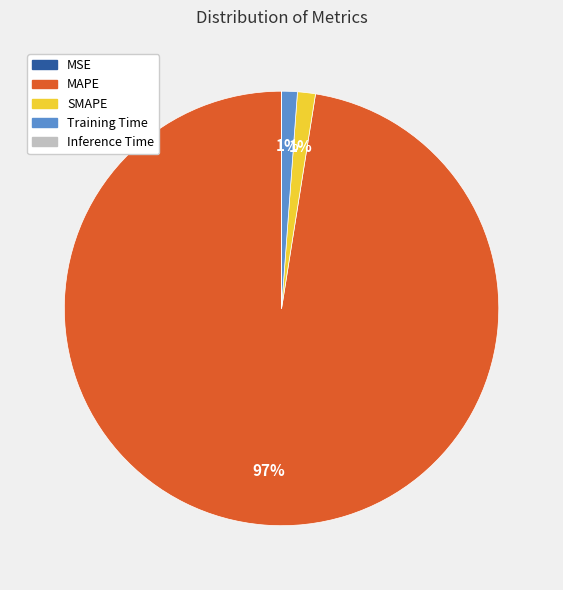

Which slice is the largest?

MAPE